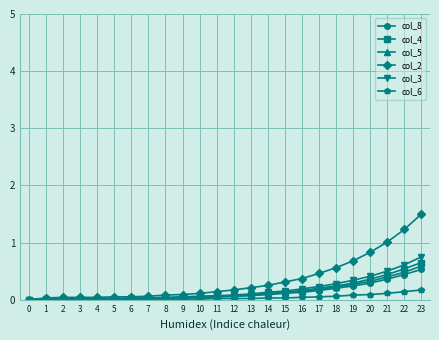

At which category is the sum across all series the highest?

23